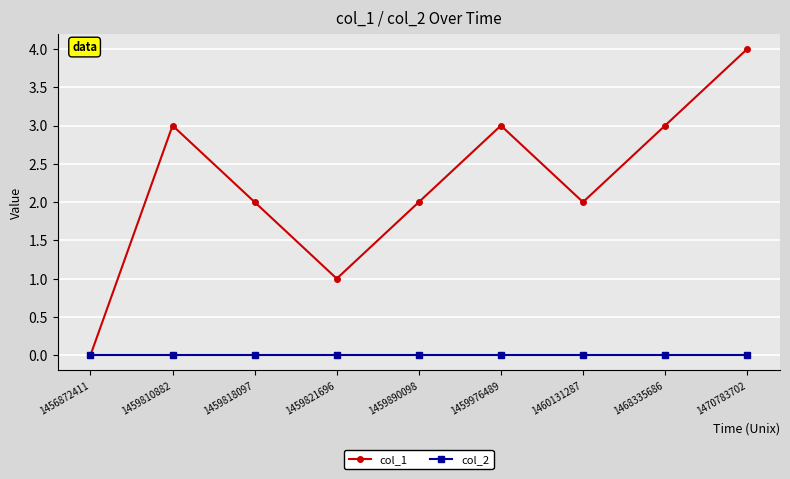

How many interior local valleys does the col_1 series have?

2